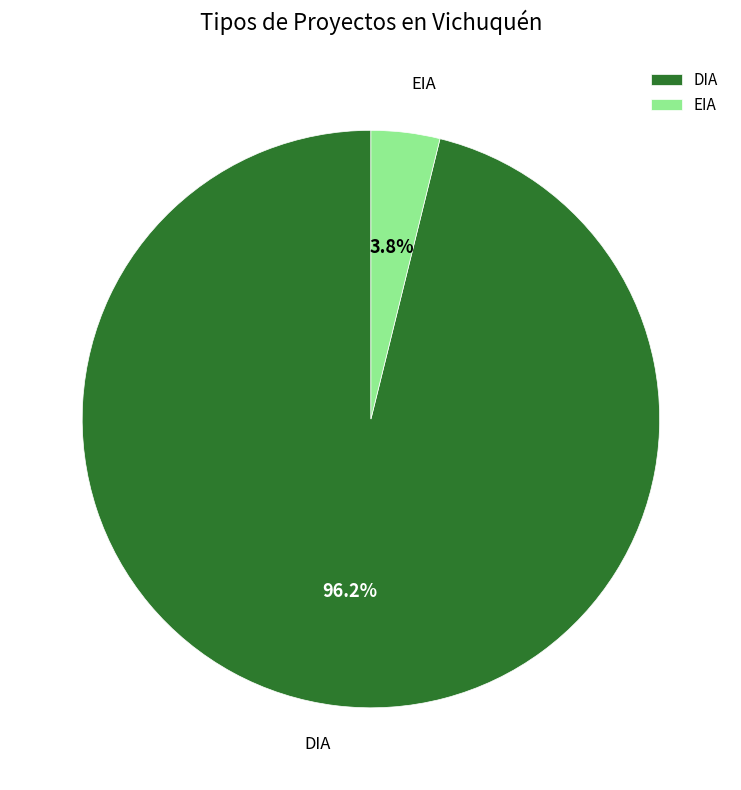

Which slice is the smallest?

EIA